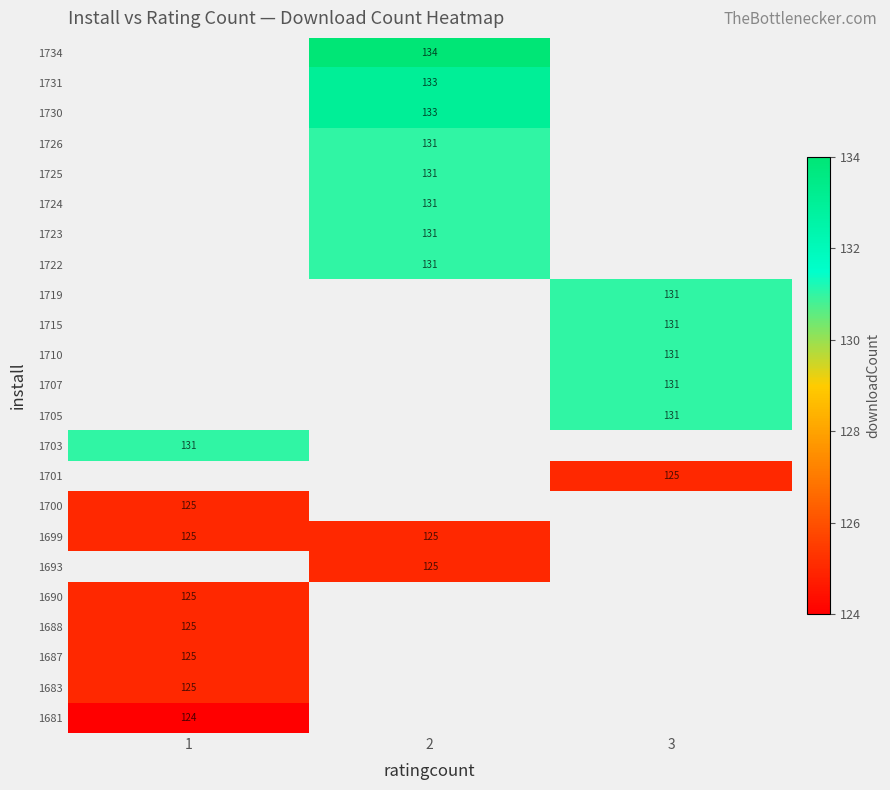

What is the greatest value displayed?

134.0